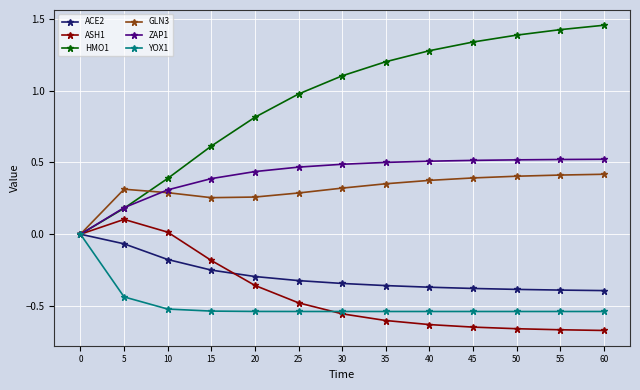

What are all the series names shown in the legend?

ACE2, ASH1, HMO1, GLN3, ZAP1, YOX1